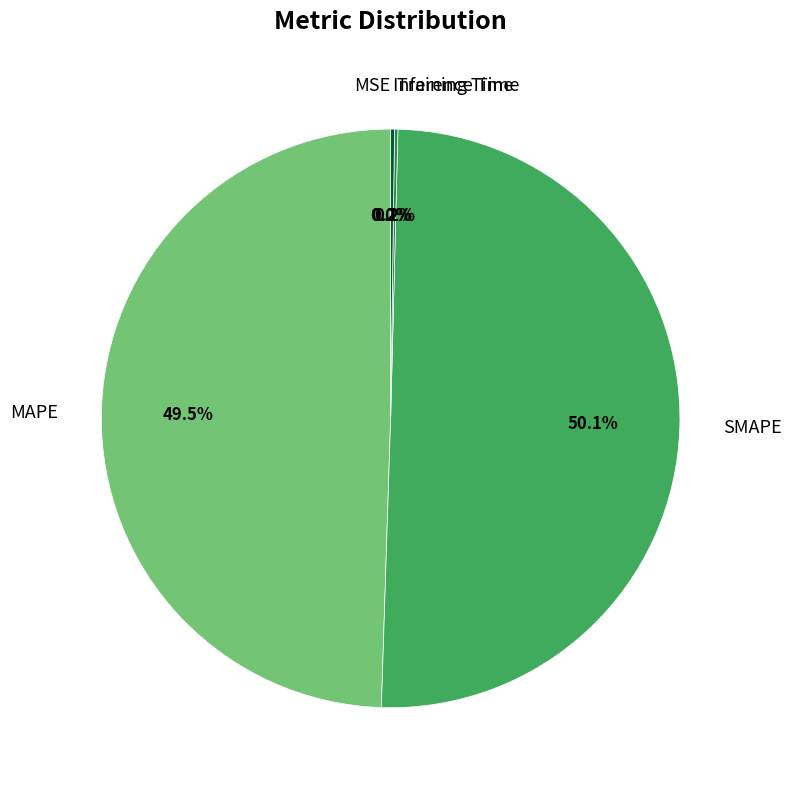

What is the majority slice?

SMAPE